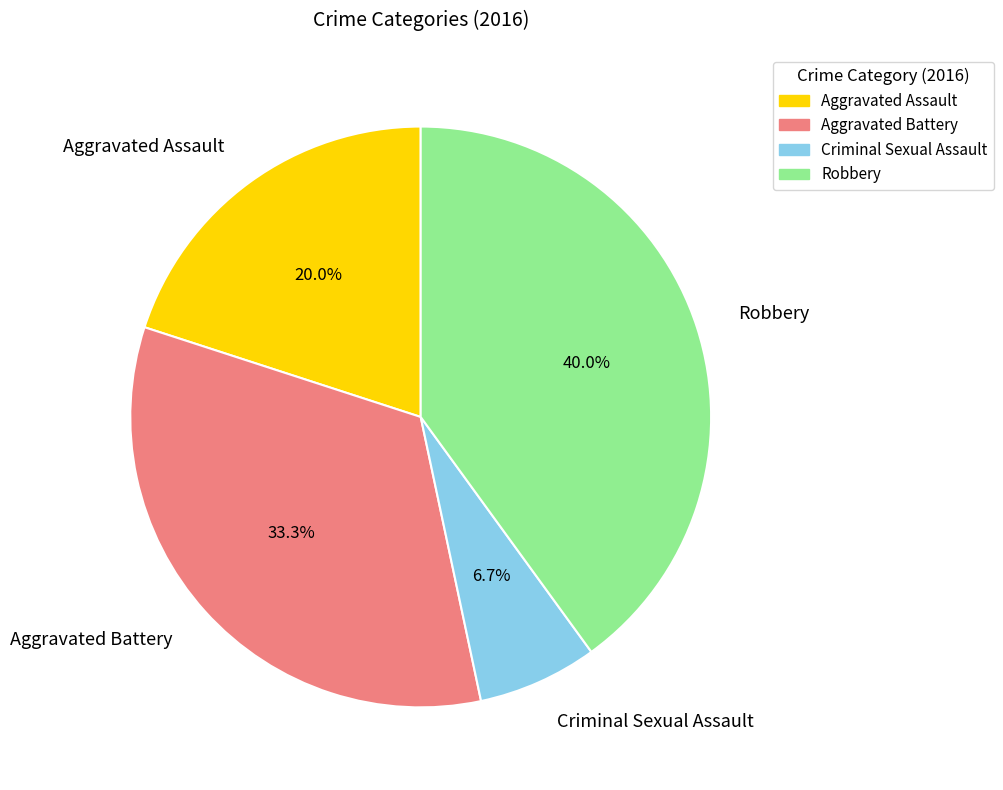

To the nearest percent, what is the difference between the Robbery and Criminal Sexual Assault slice percentages?

33%